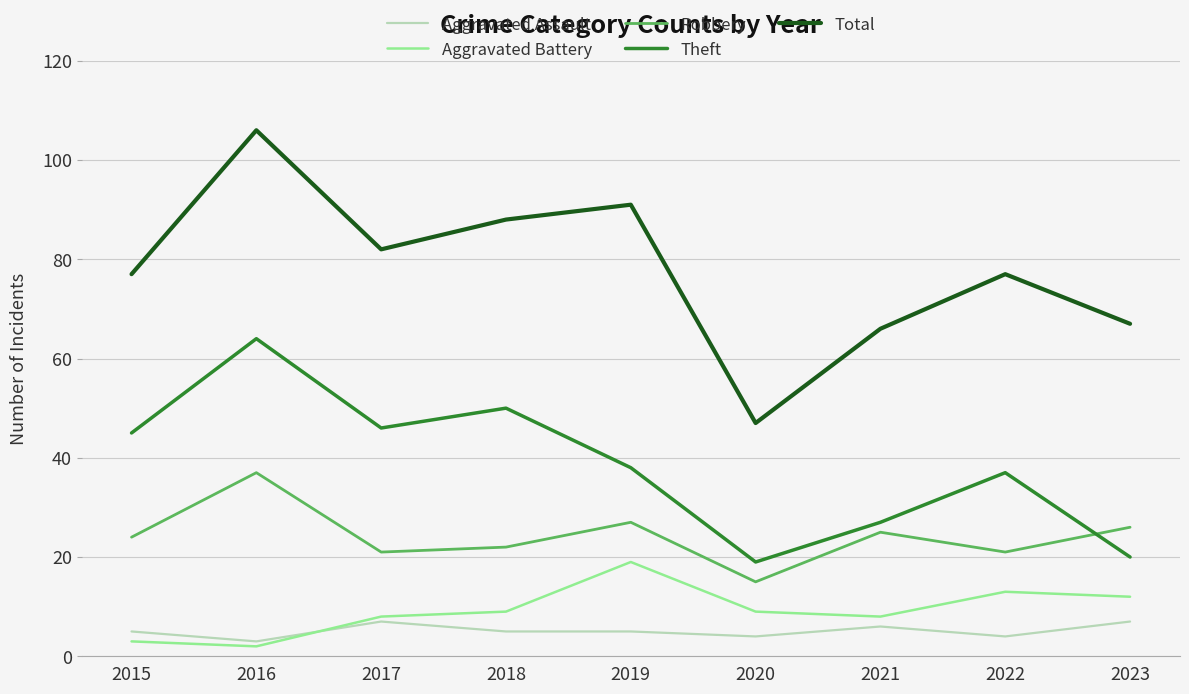

True or false: Total and Aggravated Battery cross at least once.

False